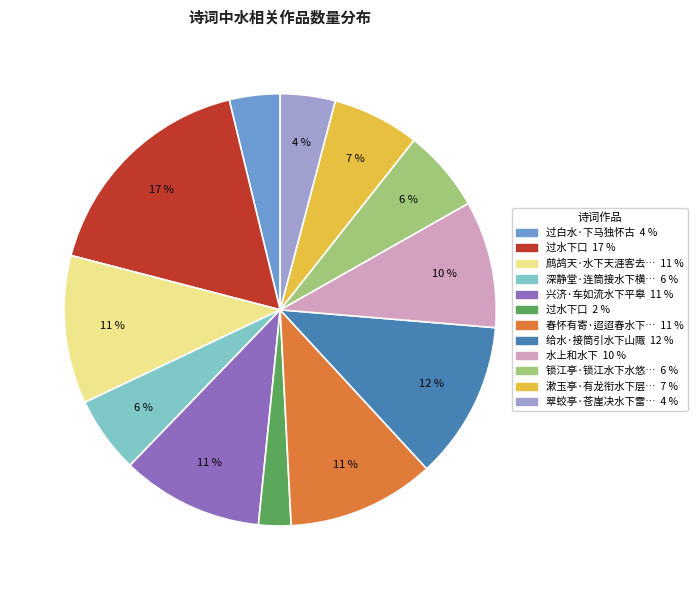

Is there any slice that represents more than half of the pie?

No